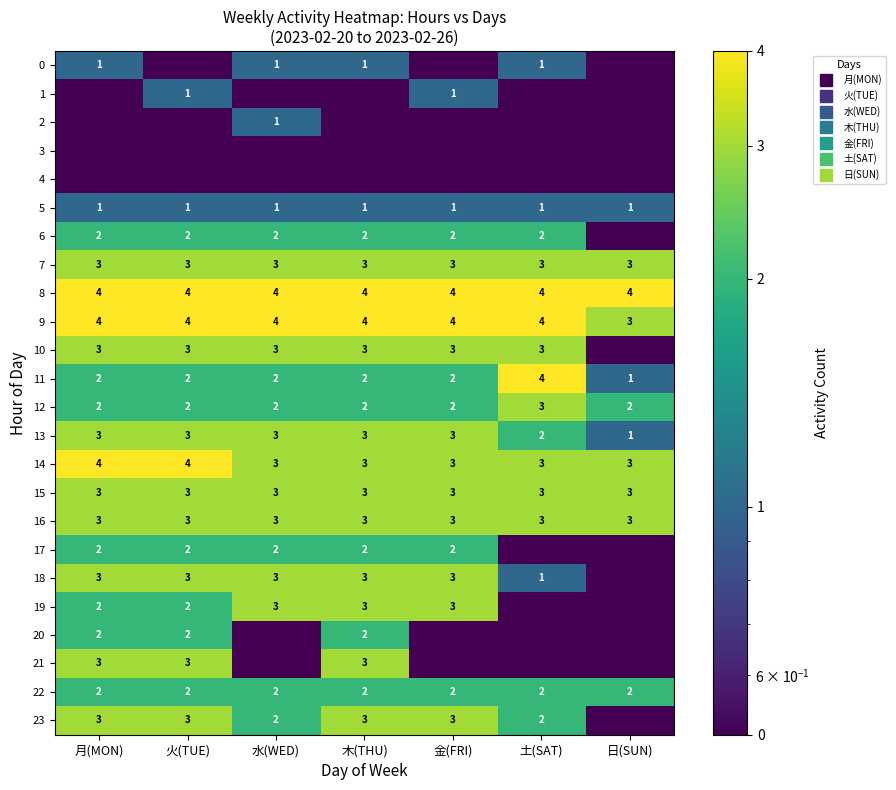

True or false: 1 has a value of 1.0 at 金(FRI).

True